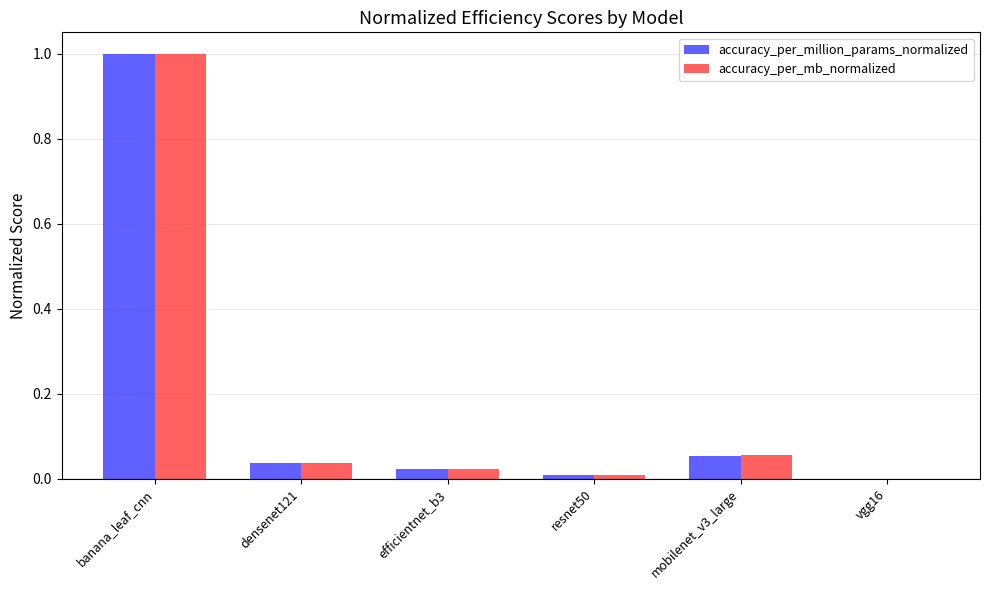

The accuracy_per_mb_normalized series shows 0.0 at densenet121. True or false?

True